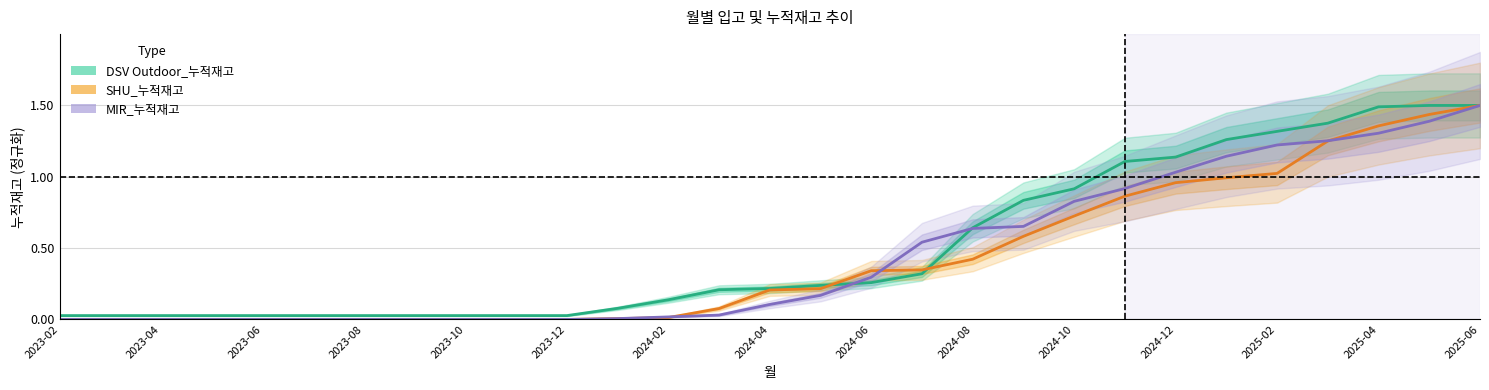

How many lines are shown in the chart?

3